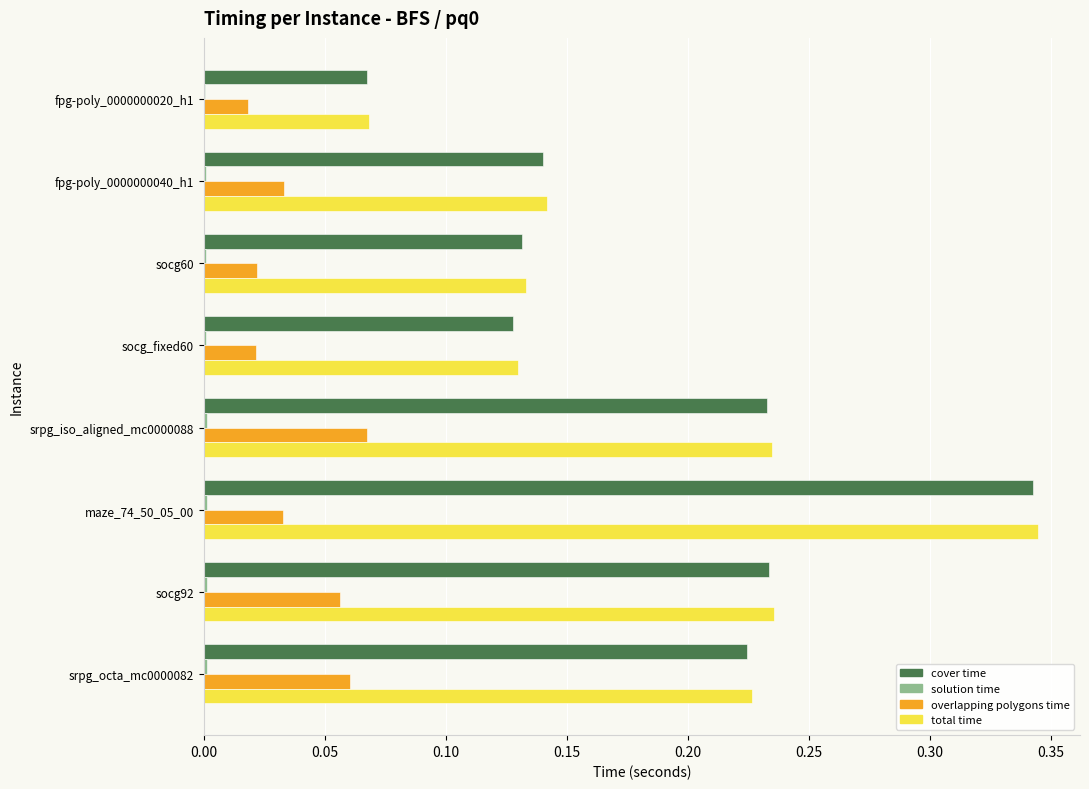

Which label corresponds to the largest value in the chart?

maze_74_50_05_00